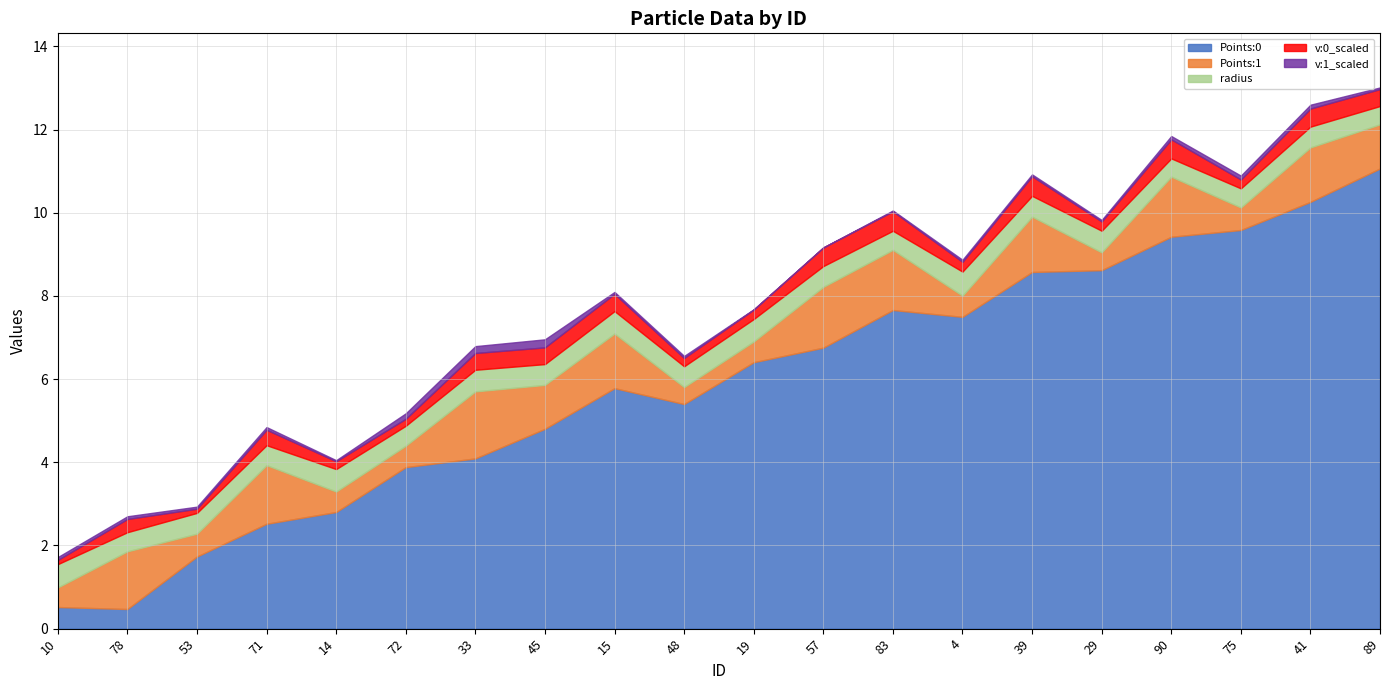

How many series are shown in this chart?

5